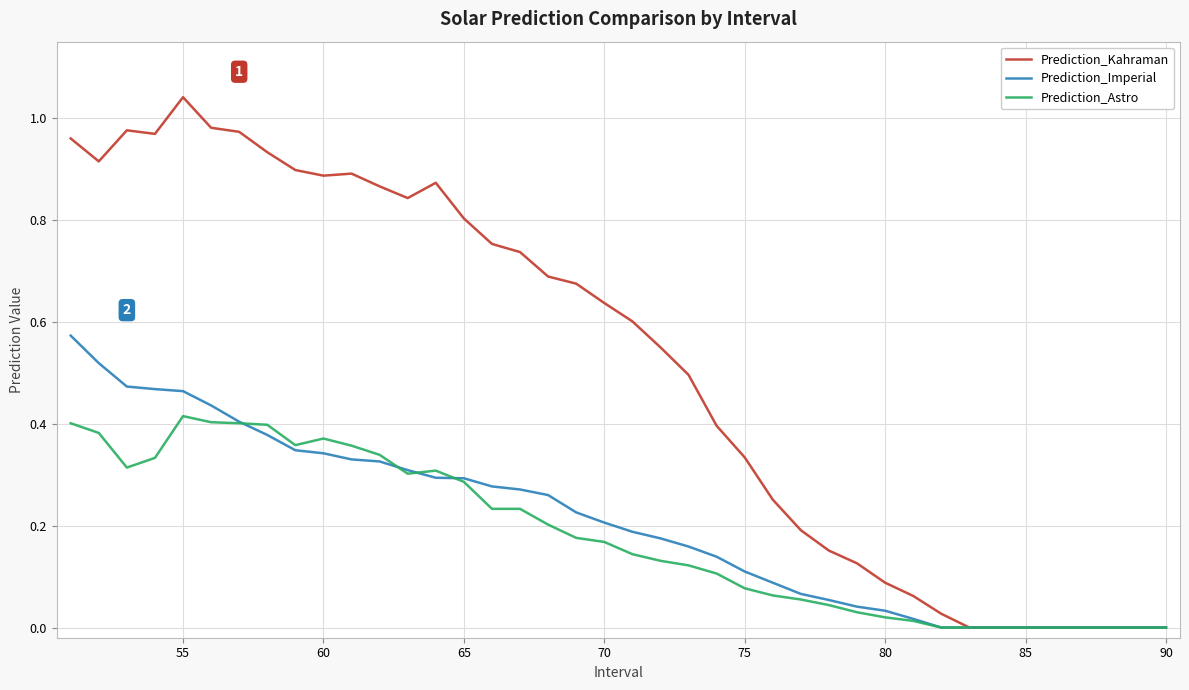

Which series has the widest spread of values?

Prediction_Kahraman